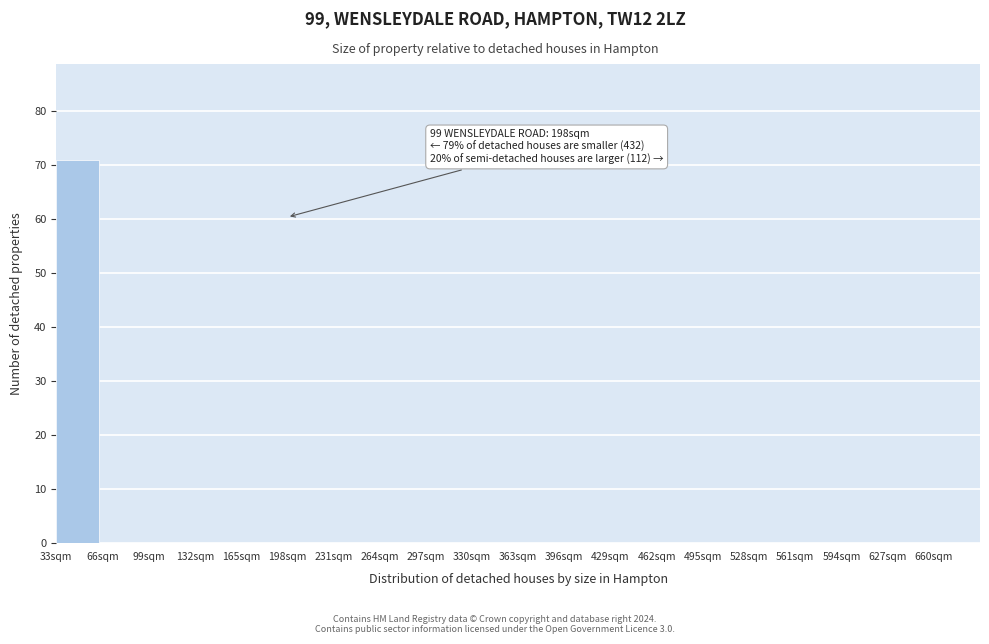

Over which range of the x-axis is the bar tallest?

33 to 66